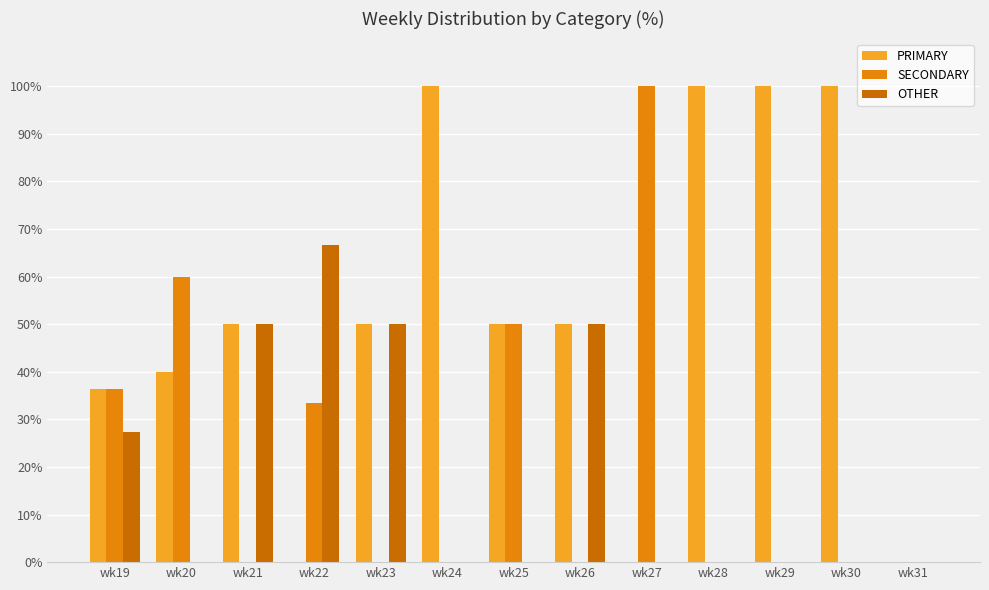

What is the sum of the SECONDARY values at wk29 and wk19?

36.4